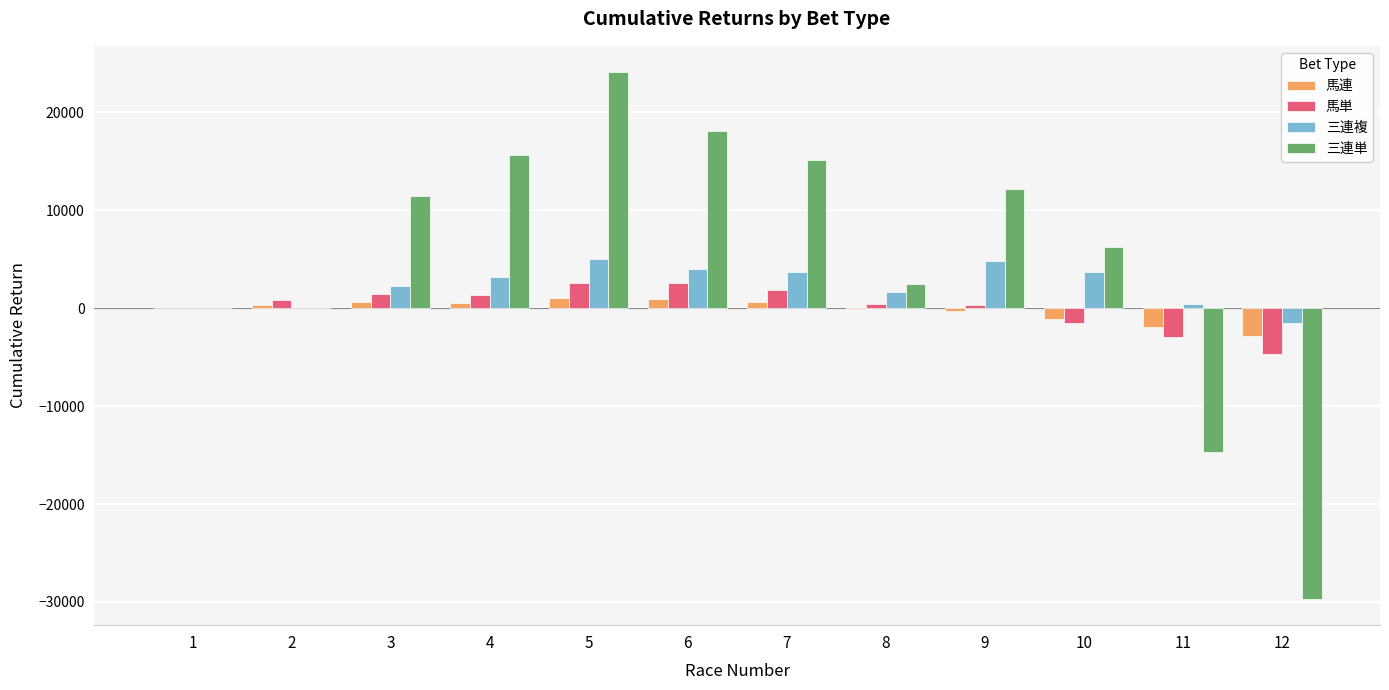

The value of 三連複 at 6 is 4027.4. True or false?

True